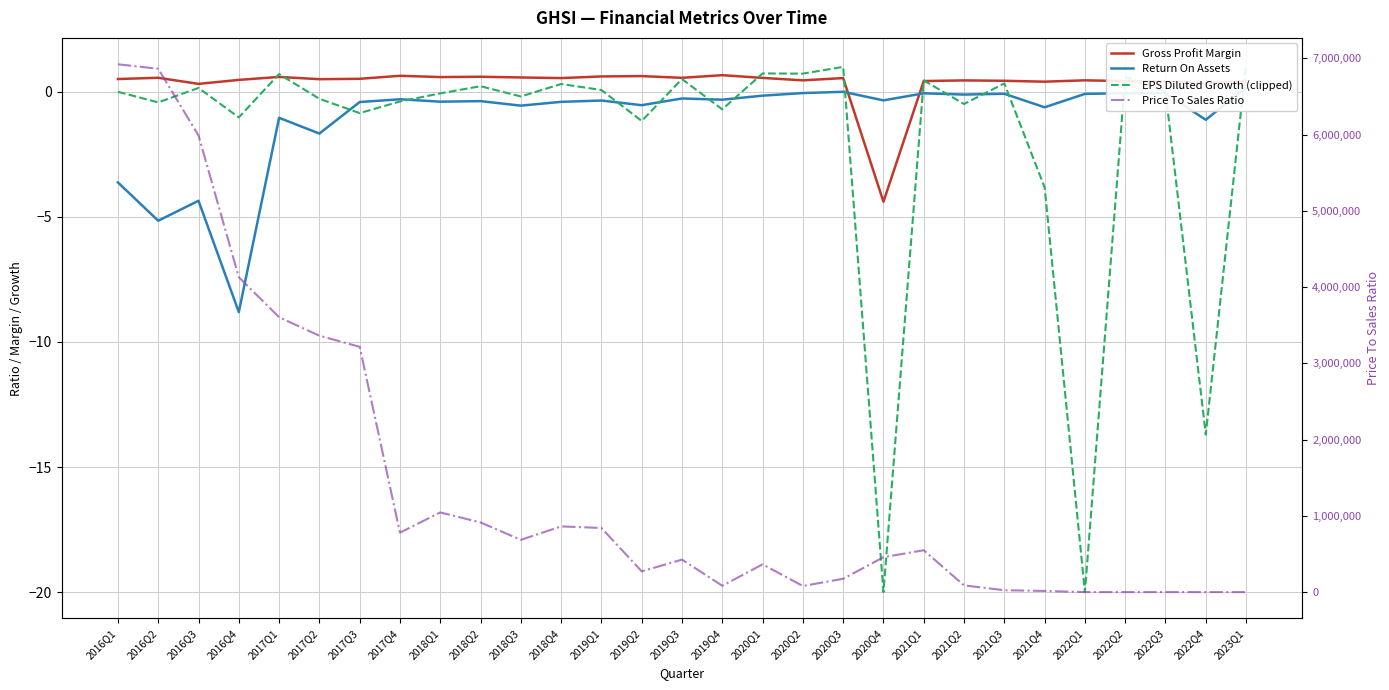

Between 2022Q4 and 2018Q4, which is larger?

2018Q4